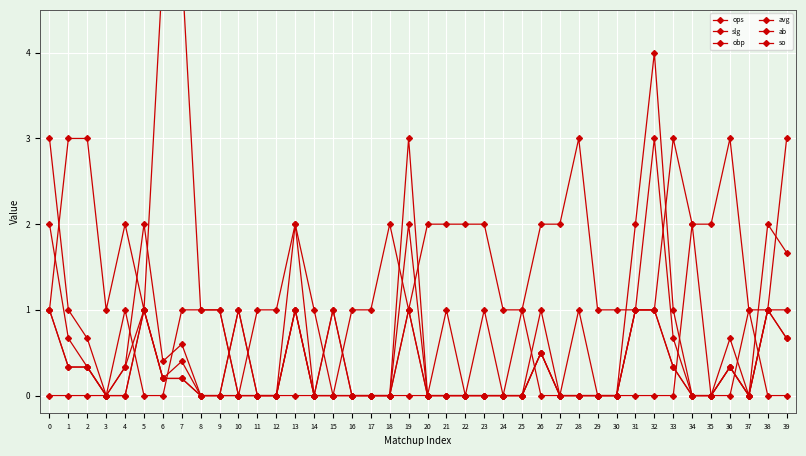

At which category does avg reach its first local valley?

37